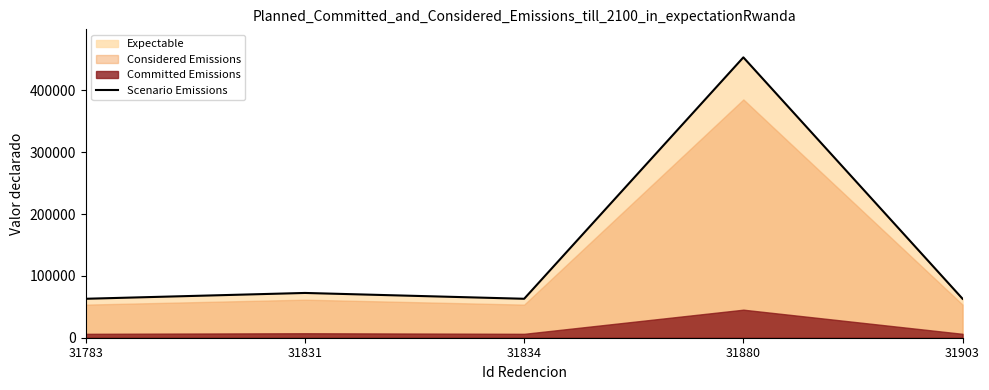

The value at 31783 is 15312. True or false?

False